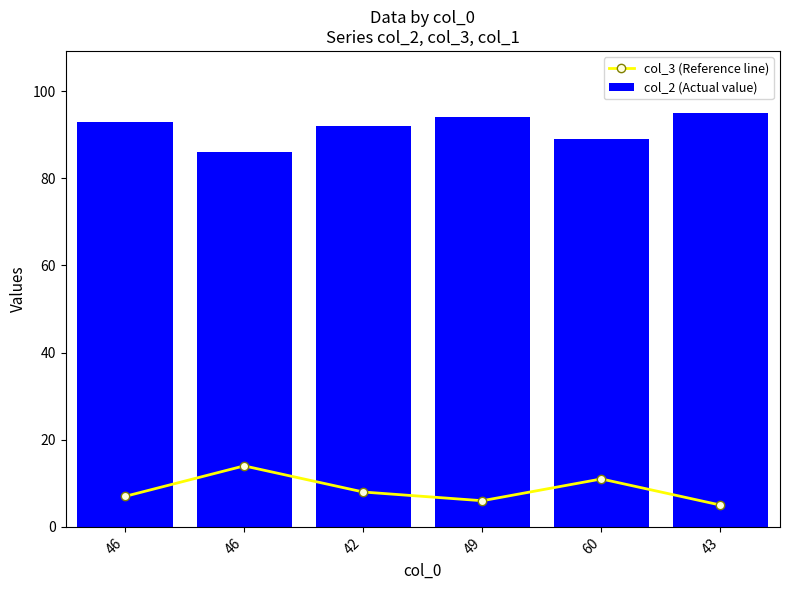

At which label is col_2 (Actual value) closest to 90?

60